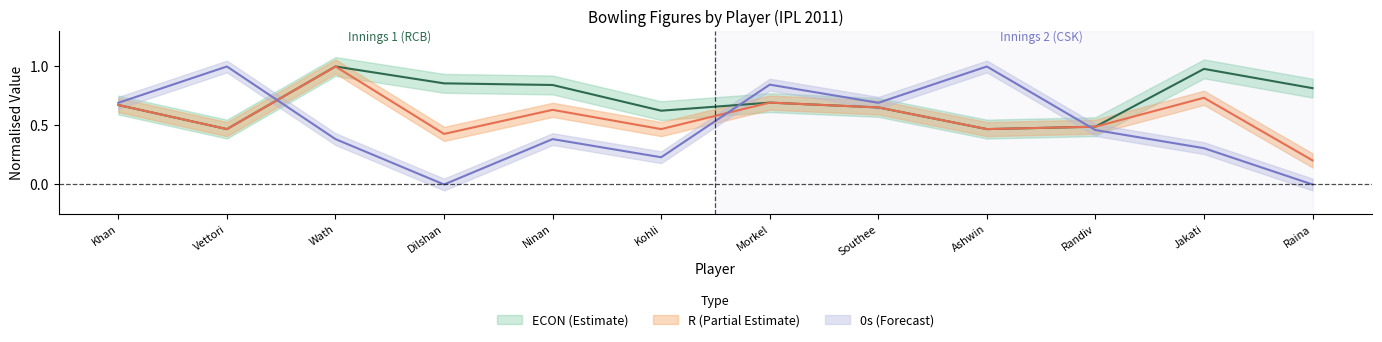

Rank the series at Morkel from lowest to highest value.

ECON, R, 0s